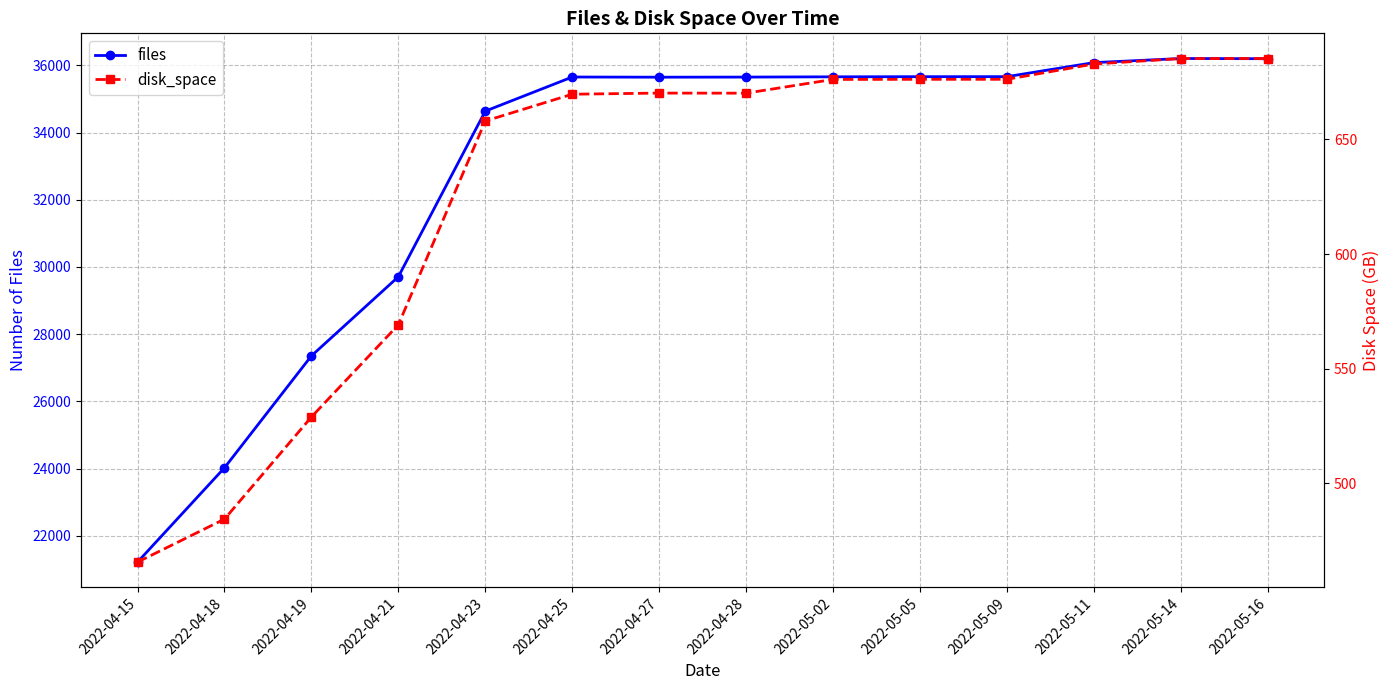

List the labels in order of disk_space value, smallest first.

2022-04-15, 2022-04-18, 2022-04-19, 2022-04-21, 2022-04-23, 2022-04-25, 2022-04-28, 2022-04-27, 2022-05-02, 2022-05-05, 2022-05-09, 2022-05-11, 2022-05-14, 2022-05-16